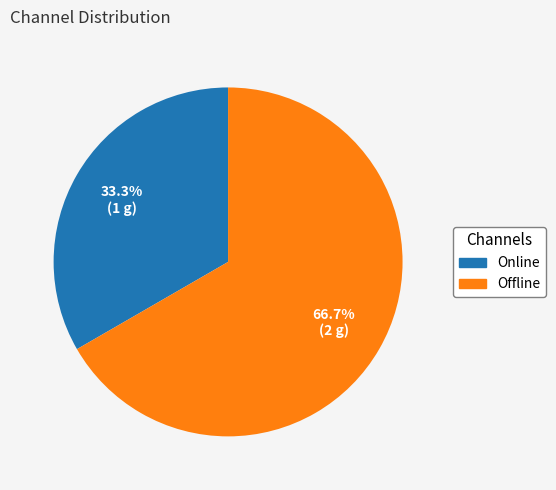

Which category has the biggest portion of the pie?

Offline